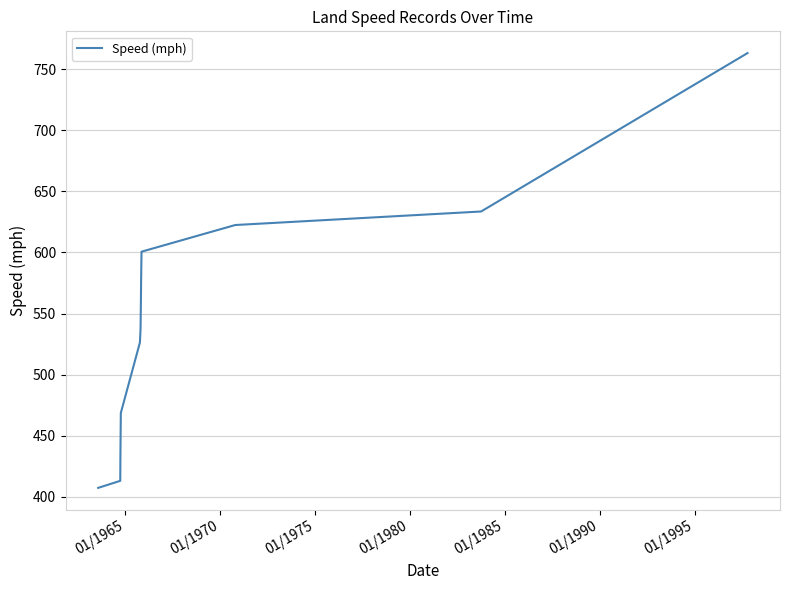

What is the maximum value shown in the chart?

763.0